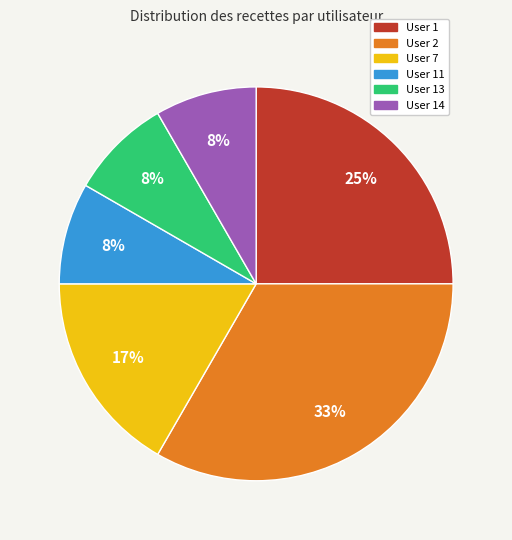

Is there any slice that represents more than half of the pie?

No